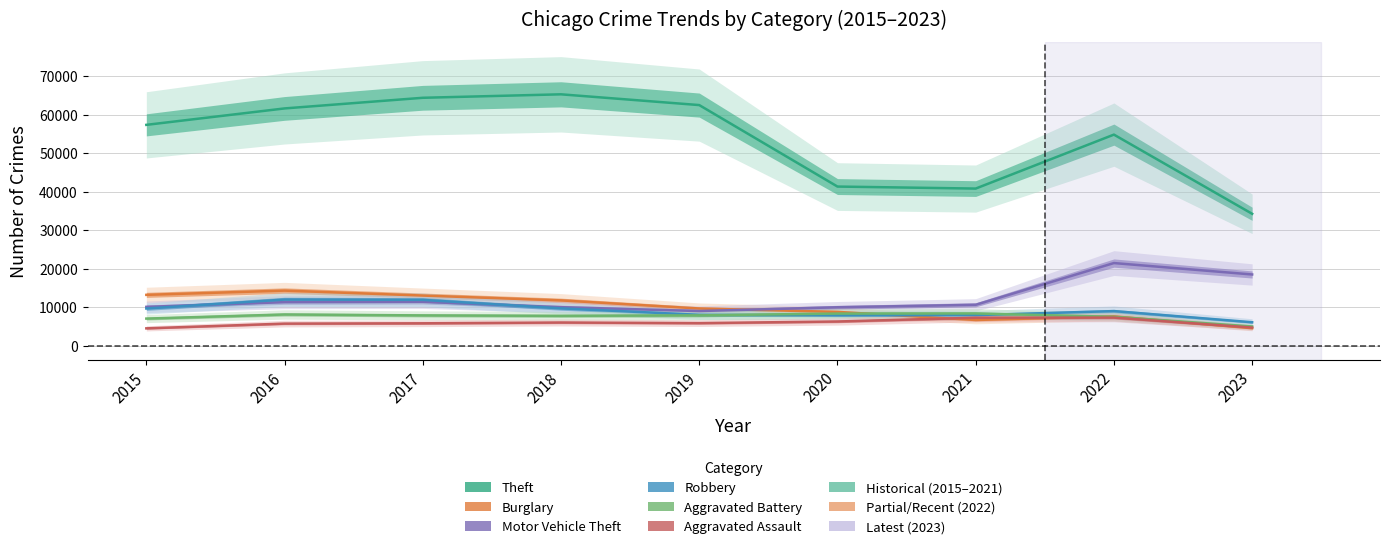

What is the value of the Theft point at the 2nd from the left?

61621